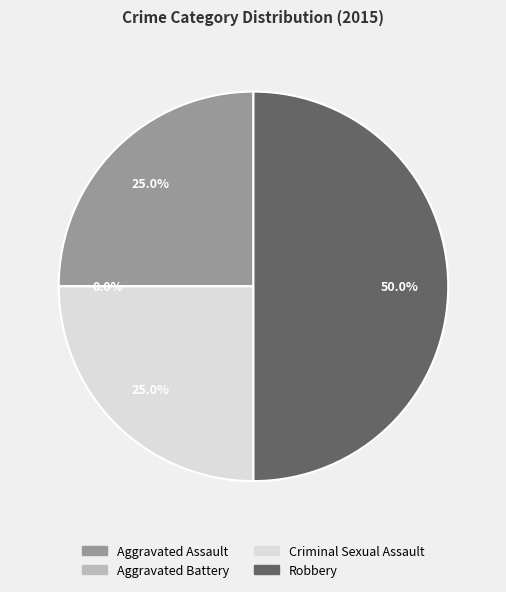

Which slice is the smallest?

Aggravated Battery